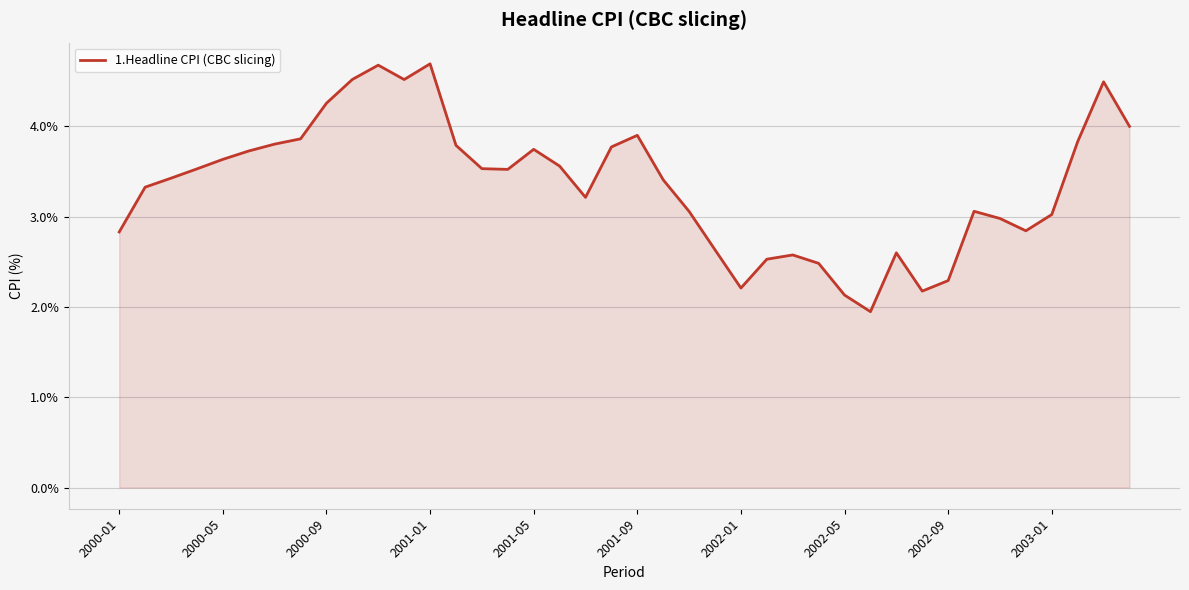

What is the smallest value displayed?

1.9